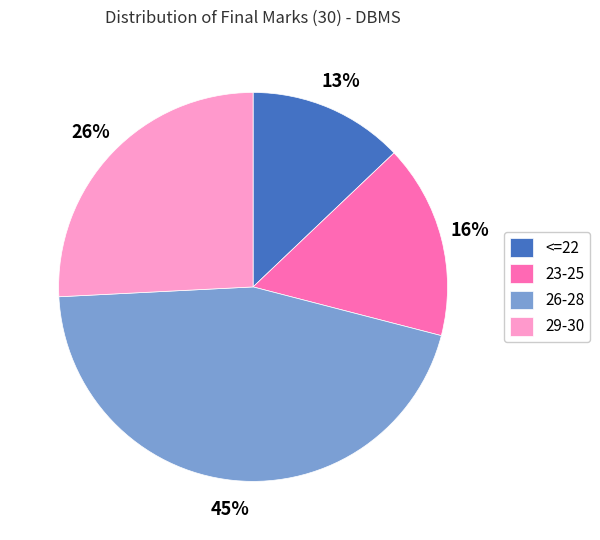

Which has a higher value, 23-25 or <=22?

23-25